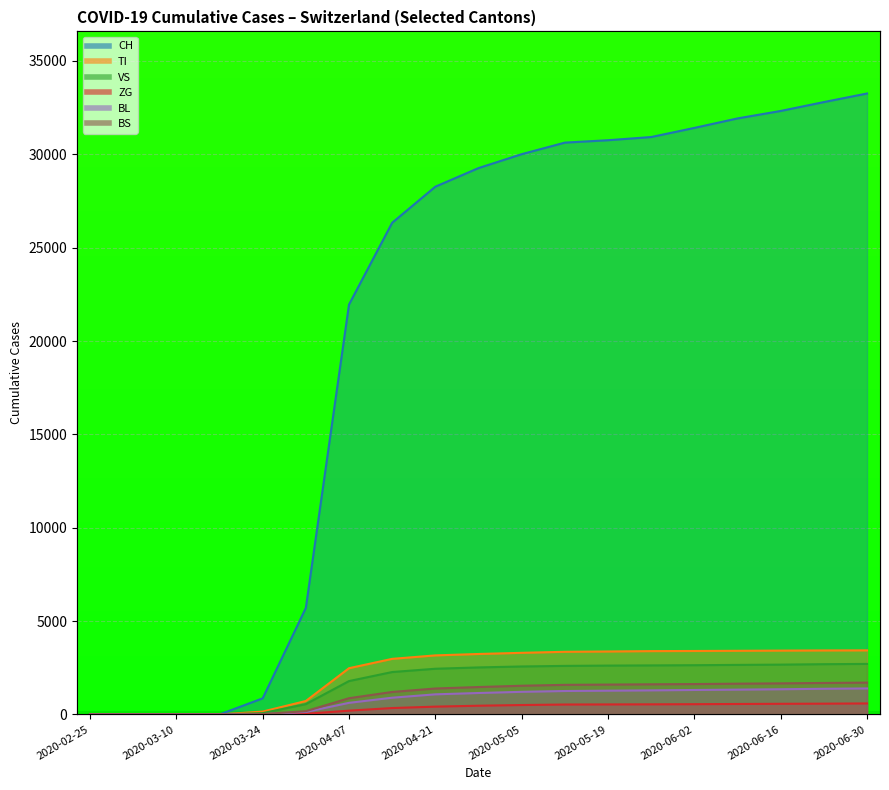

How many data points does each series have?

19